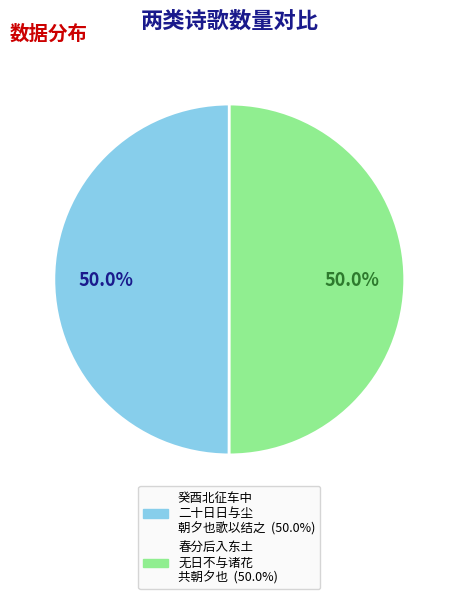

How many segments does this pie chart have?

2